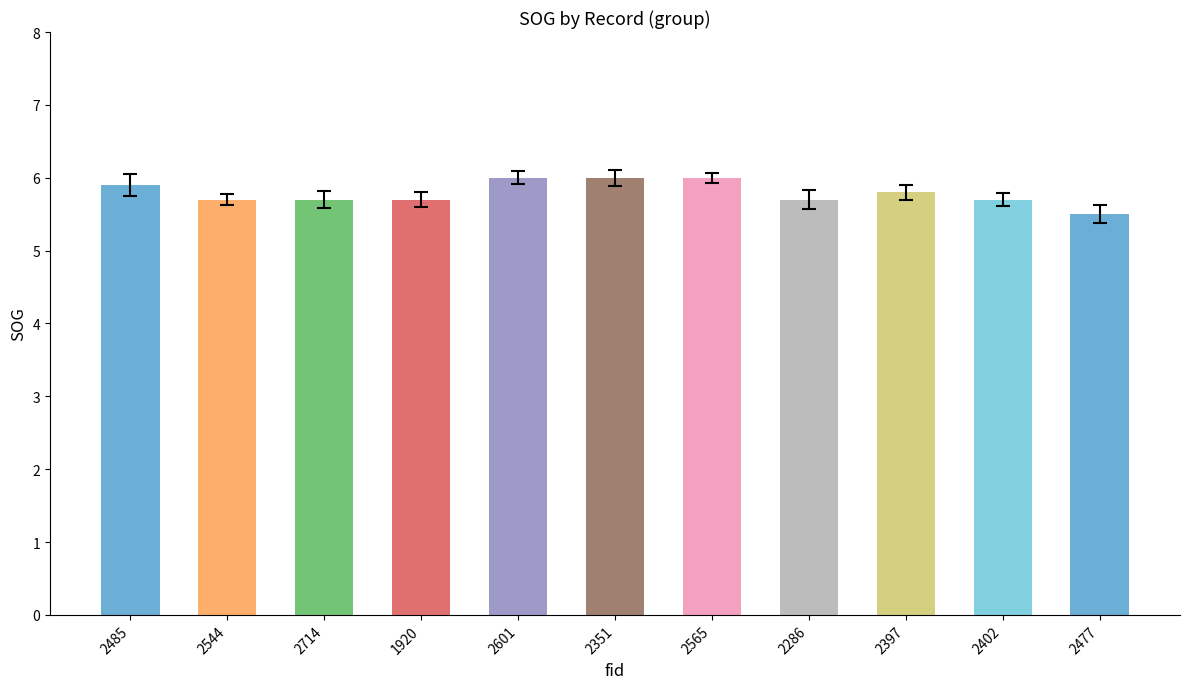

What is the sum of all values?

63.7